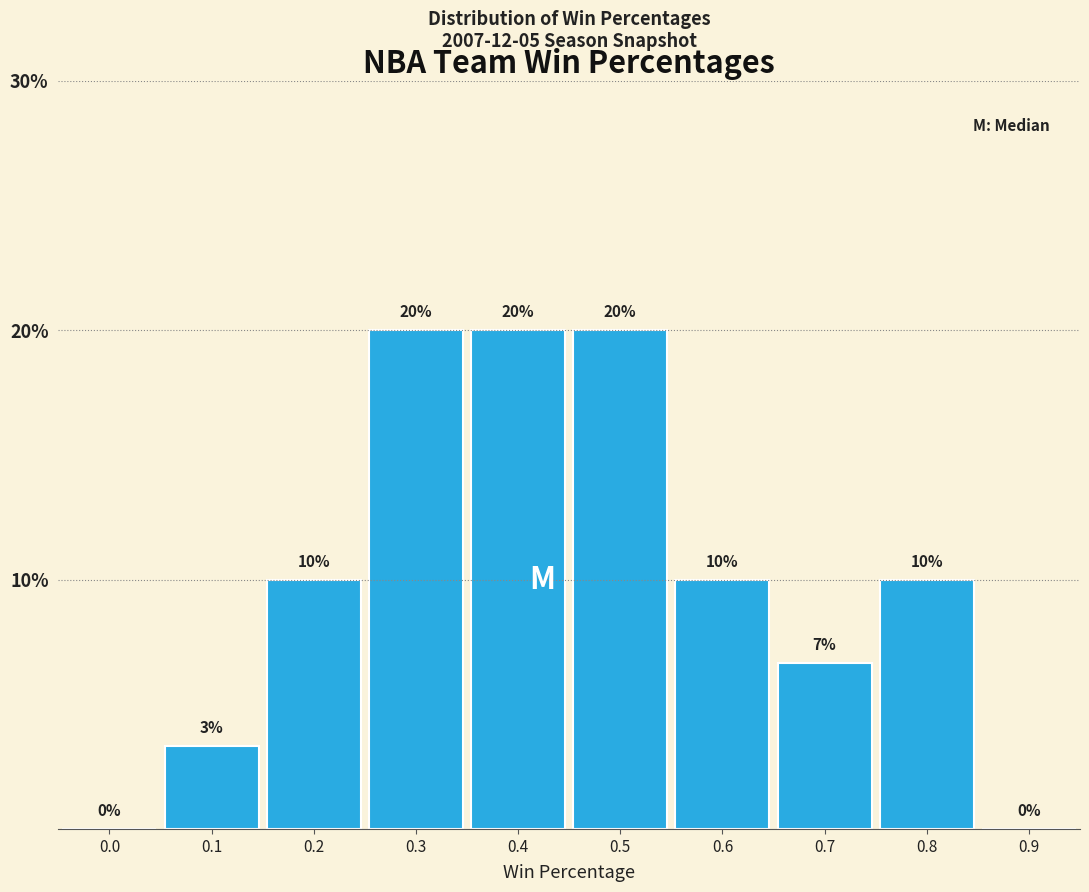

What is the sum of the values at 0.5 and 0.3?

40.0